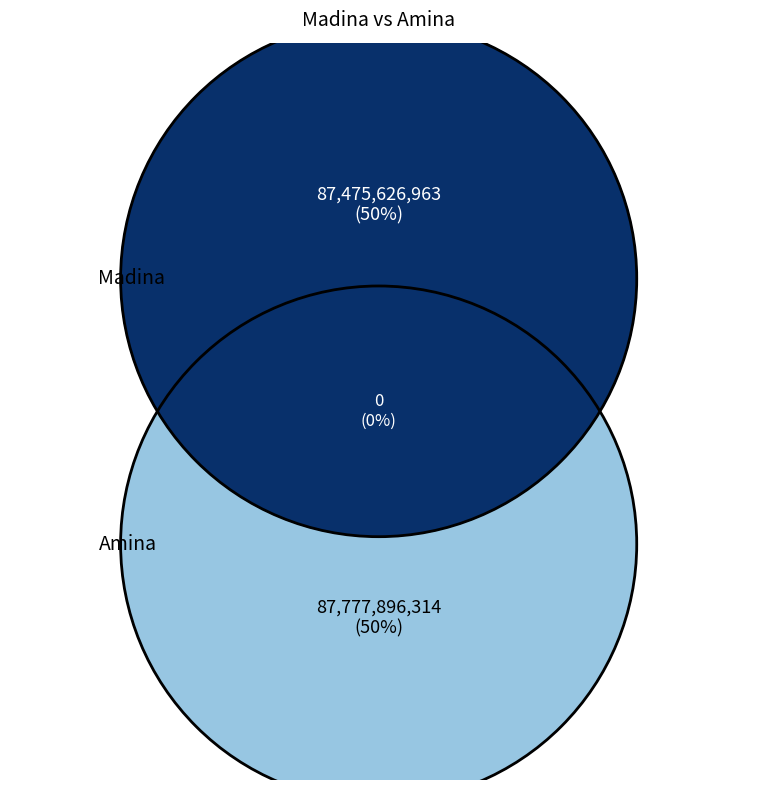

What is the largest slice in the pie chart?

Amina